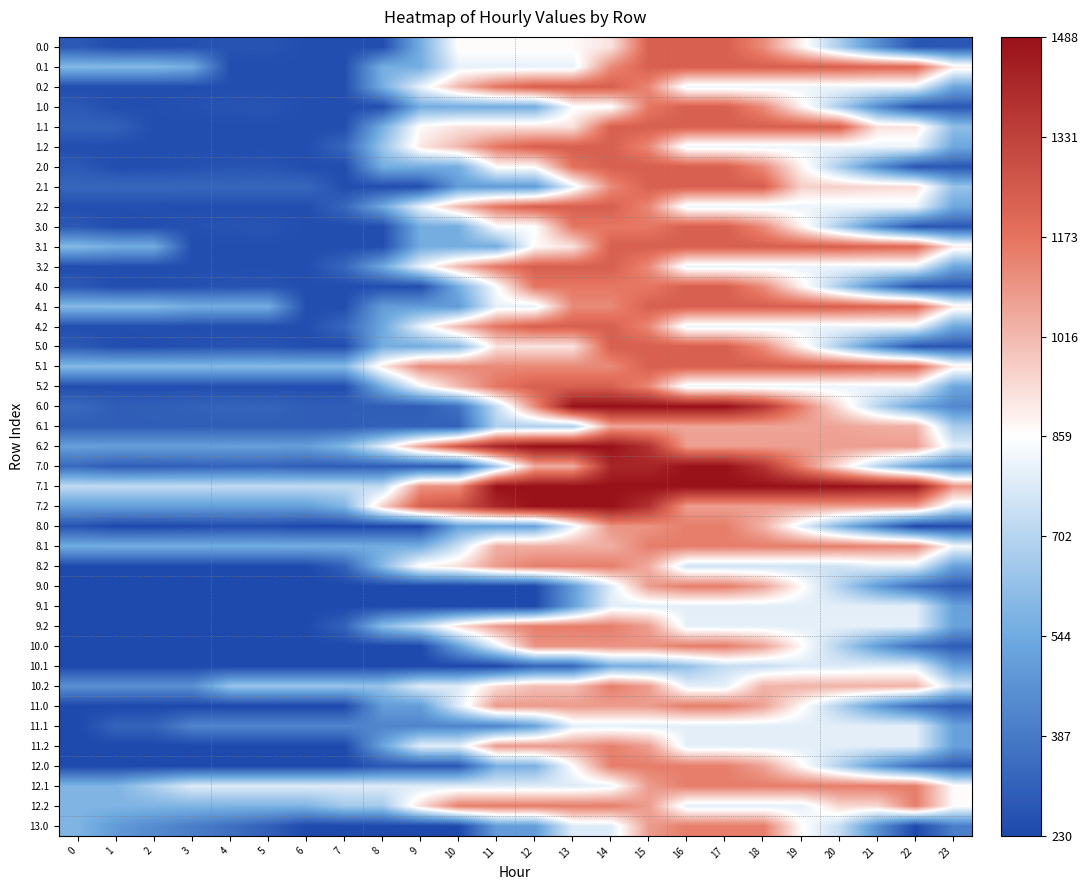

What is the spread (max minus min) of values at 22?

1230.9